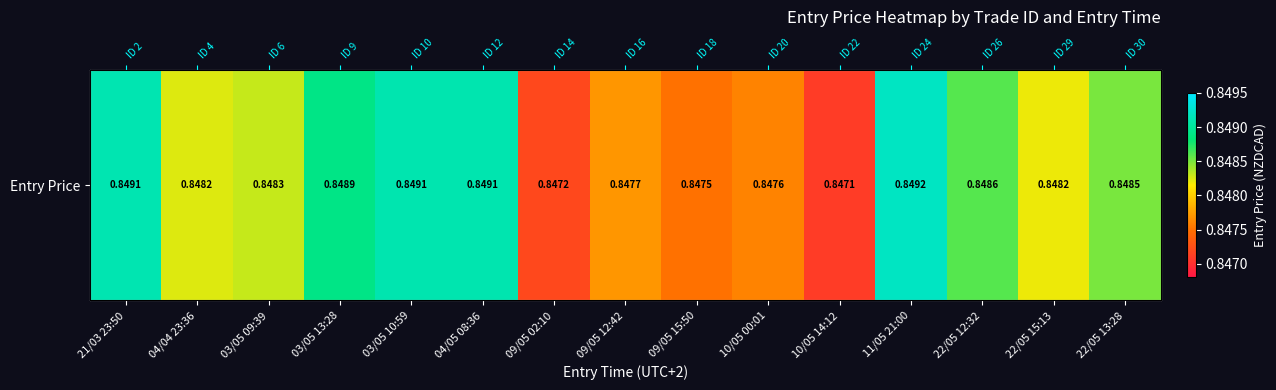

Count the number of data series in this chart.

1